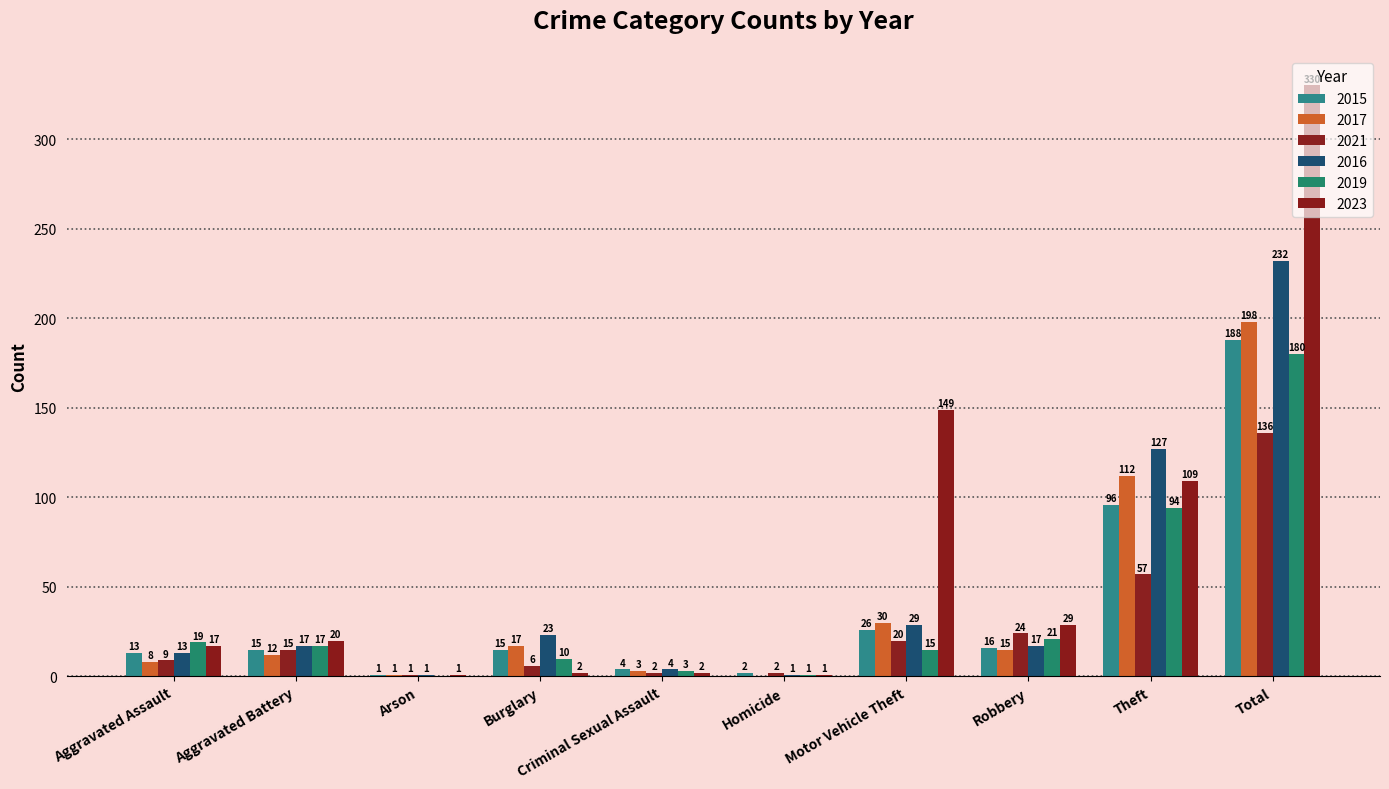

At which label does 2016 reach its peak?

Total